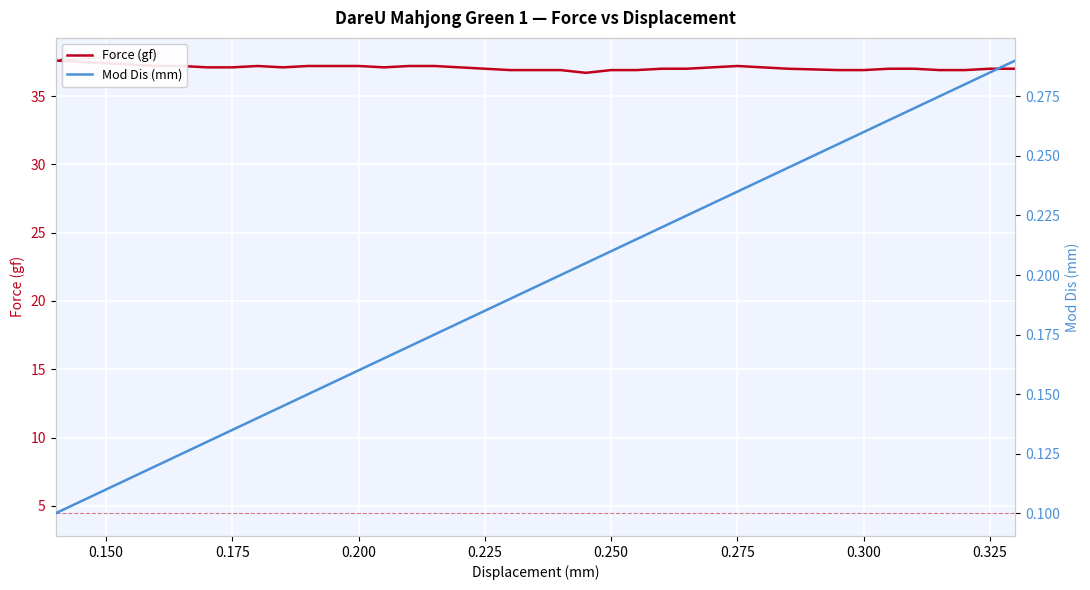

What is the sum of all Mod Dis (mm) values?

7.1